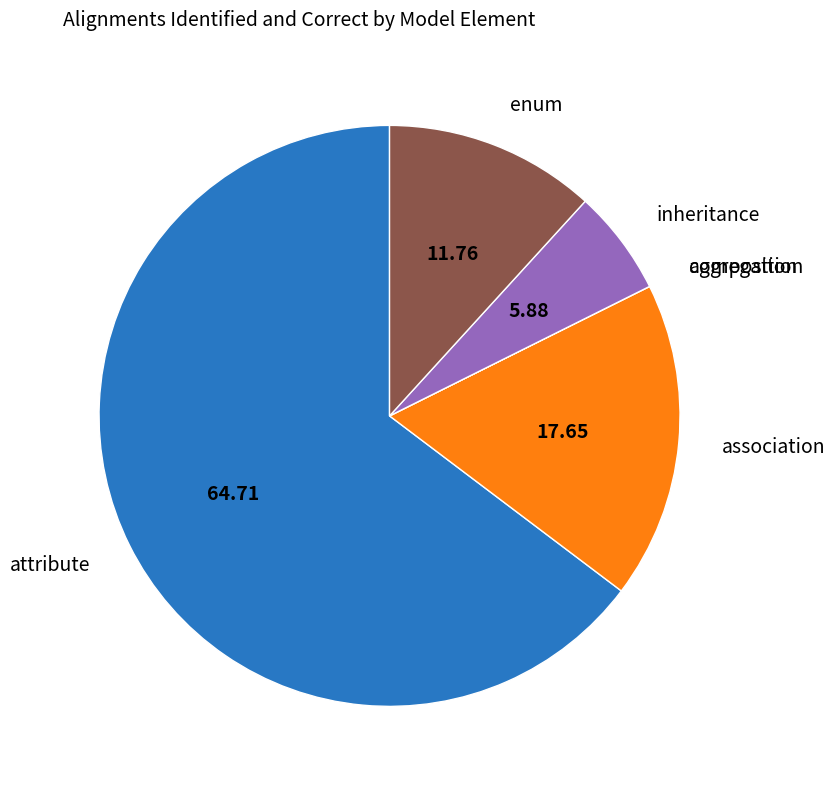

Combined, do enum and association account for over 50%?

No